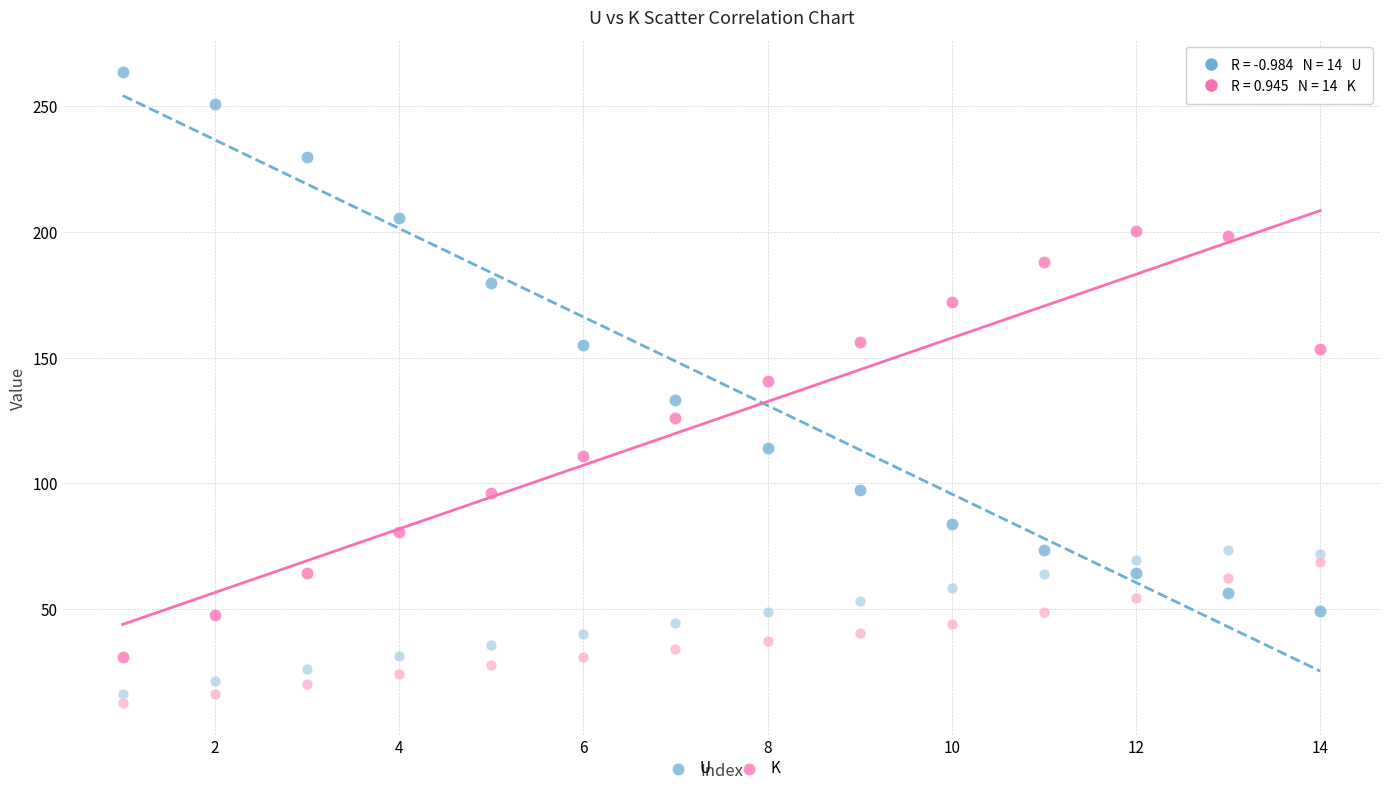

Across all data points, what is the range of X values (max minus min)?

13.0